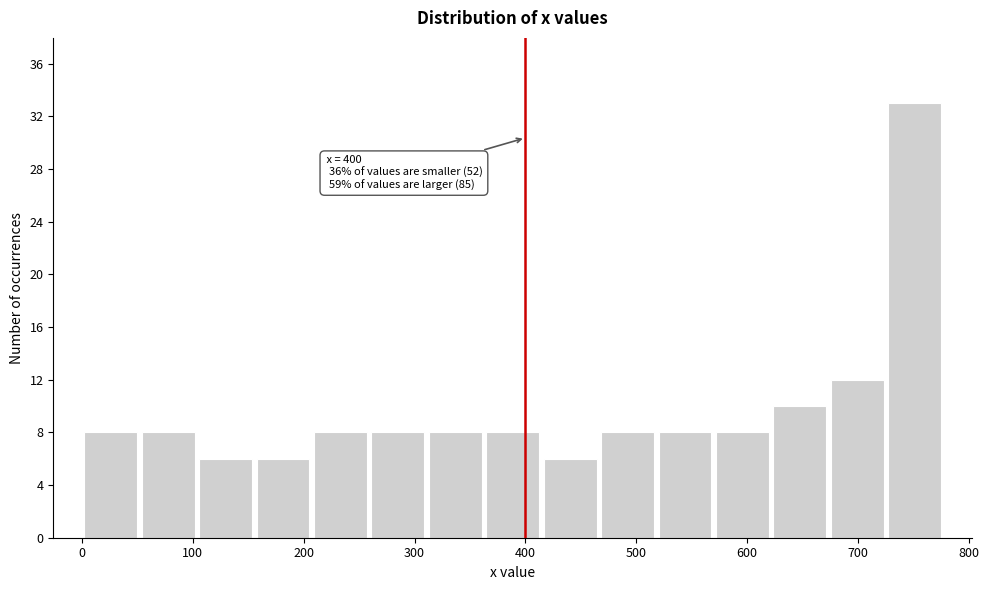

Which range on the x-axis has the tallest bar?

730 to 780